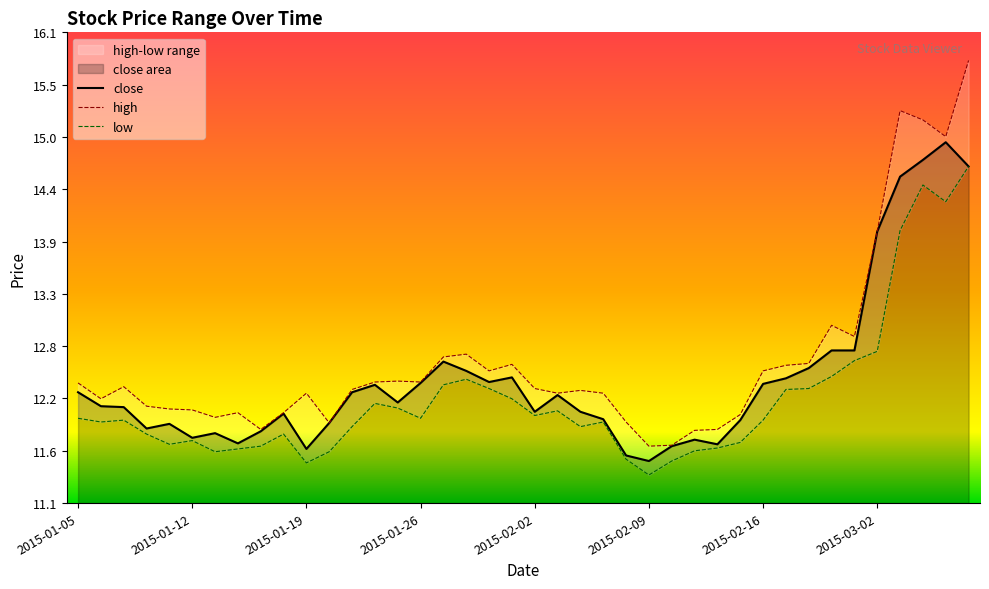

What is the spread (max minus min) of values at 33?

0.5